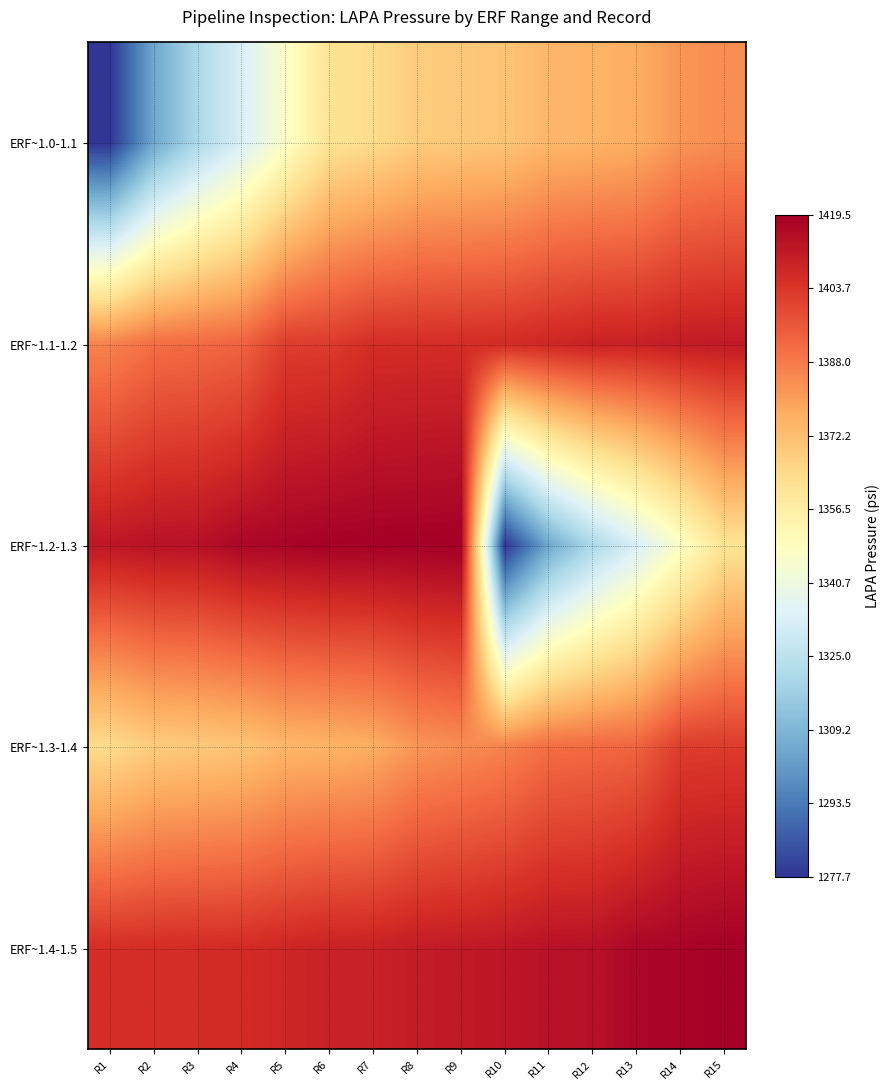

At how many categories does at least one series exceed 1368?

15